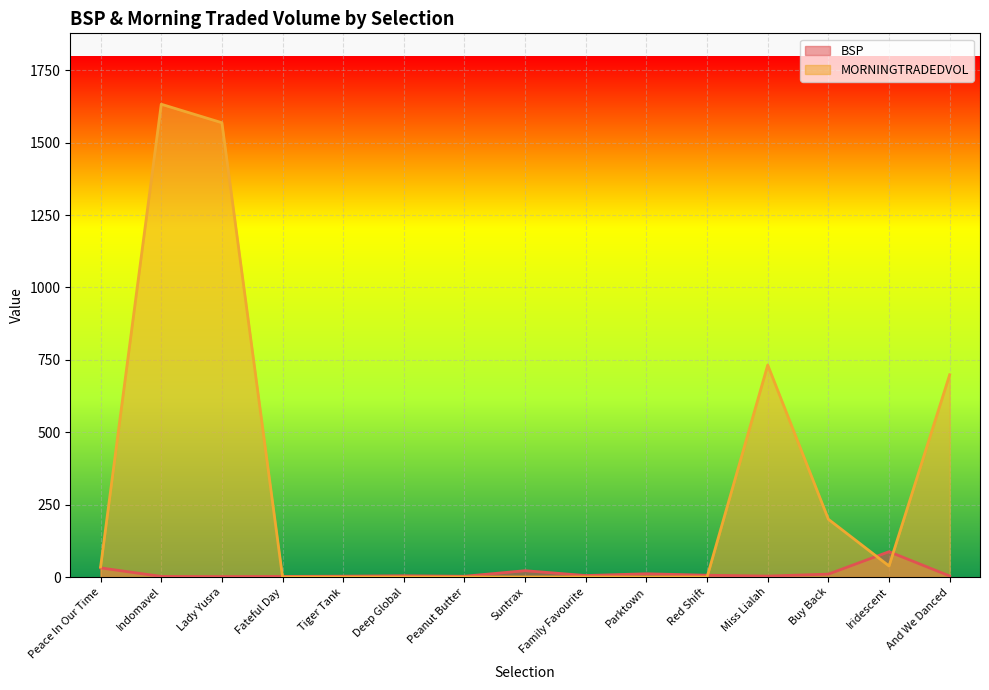

Between which two adjacent categories do BSP and MORNINGTRADEDVOL first intersect?

Lady Yusra and Fateful Day